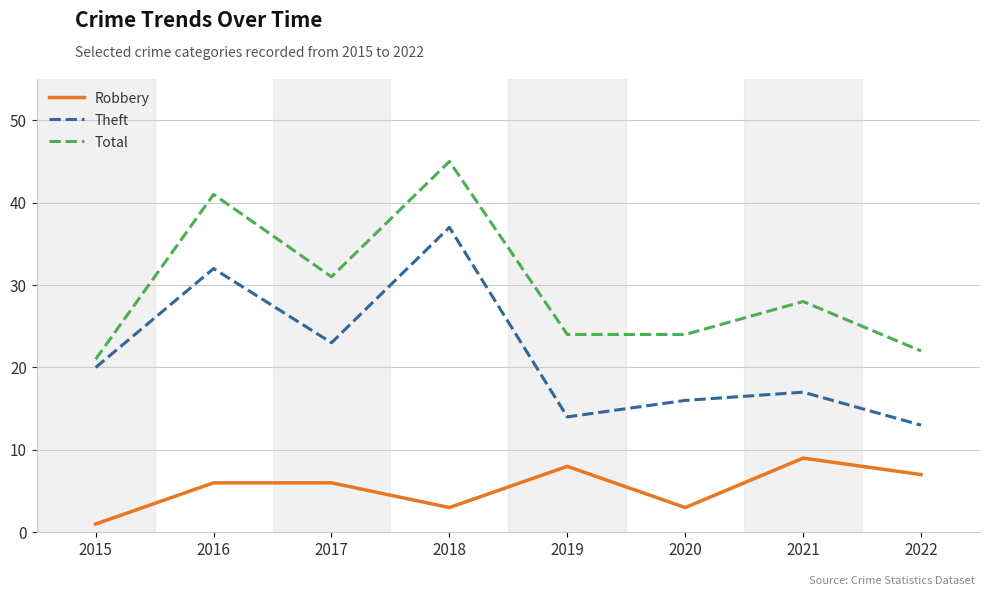

Where is the first local minimum for Total?

2017